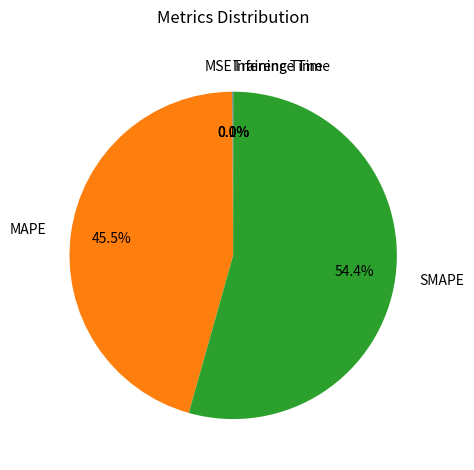

Which slice is the largest?

SMAPE